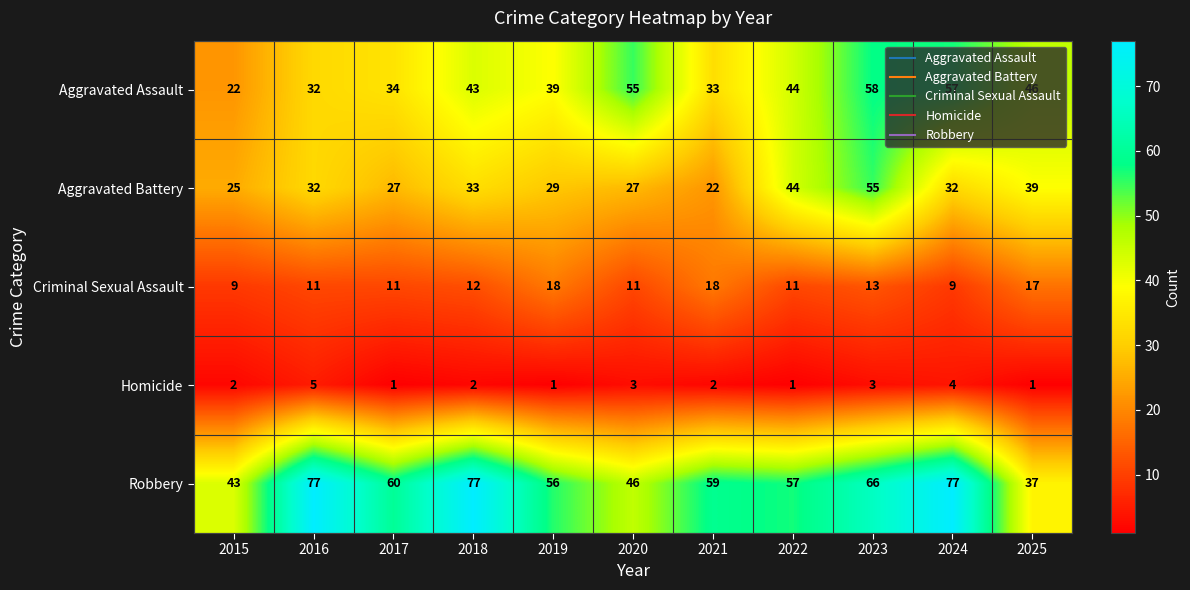

At 2017, list the series in order from largest to smallest.

Robbery, Aggravated Assault, Aggravated Battery, Criminal Sexual Assault, Homicide